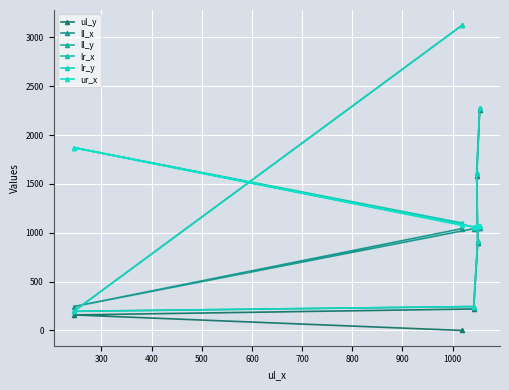

Is this an area chart (filled region under the line)?

No